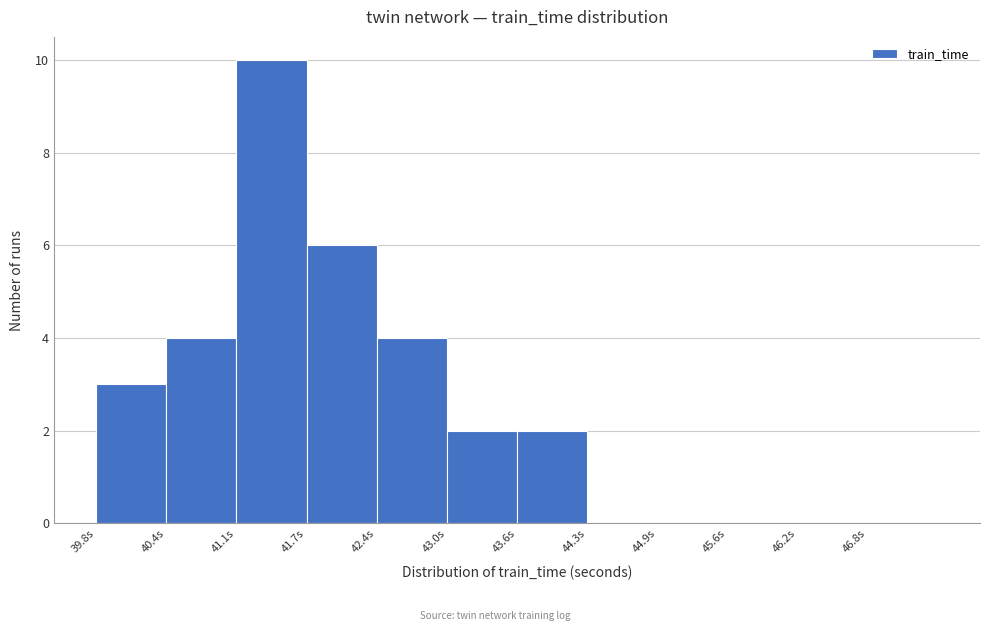

Reading left to right, list every bar in this chart as the range it spans on the x-axis followed by its height. Neither the bar edges nor the heights are printed on the chart, so give them approximately, as read against the axes.

39.8 to 40.4: 3
40.4 to 41.1: 4
41.1 to 41.7: 10
41.7 to 42.4: 6
42.4 to 43.0: 4
43.0 to 43.6: 2
43.6 to 44.3: 2
44.3 to 44.9: 0
44.9 to 45.6: 0
45.6 to 46.2: 0
46.2 to 46.8: 0
46.8 to 47.5: 0